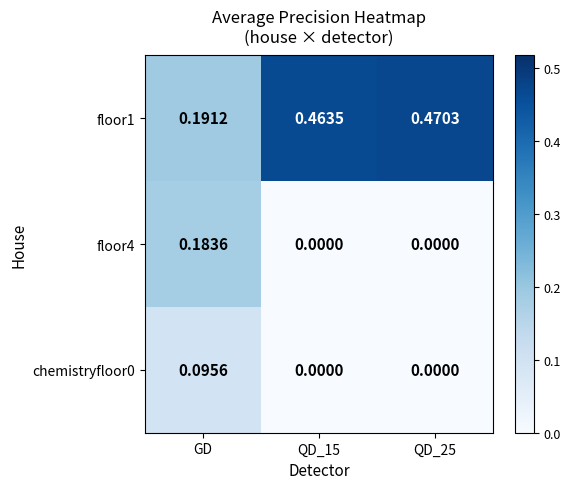

Rank the series at GD from lowest to highest value.

chemistryfloor0, floor4, floor1